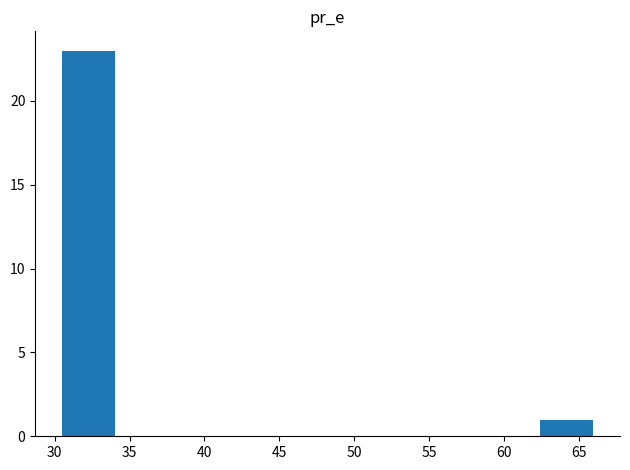

Reading left to right, list every bar in this chart as the range it spans on the x-axis followed by its height. Neither the bar edges nor the heights are printed on the chart, so give them approximately, as read against the axes.

30.5 to 34.0: 23
34.0 to 37.5: 0
37.5 to 41.0: 0
41.0 to 44.5: 0
44.5 to 48.0: 0
48.0 to 52.0: 0
52.0 to 55.5: 0
55.5 to 59.0: 0
59.0 to 62.5: 0
62.5 to 66.0: 1